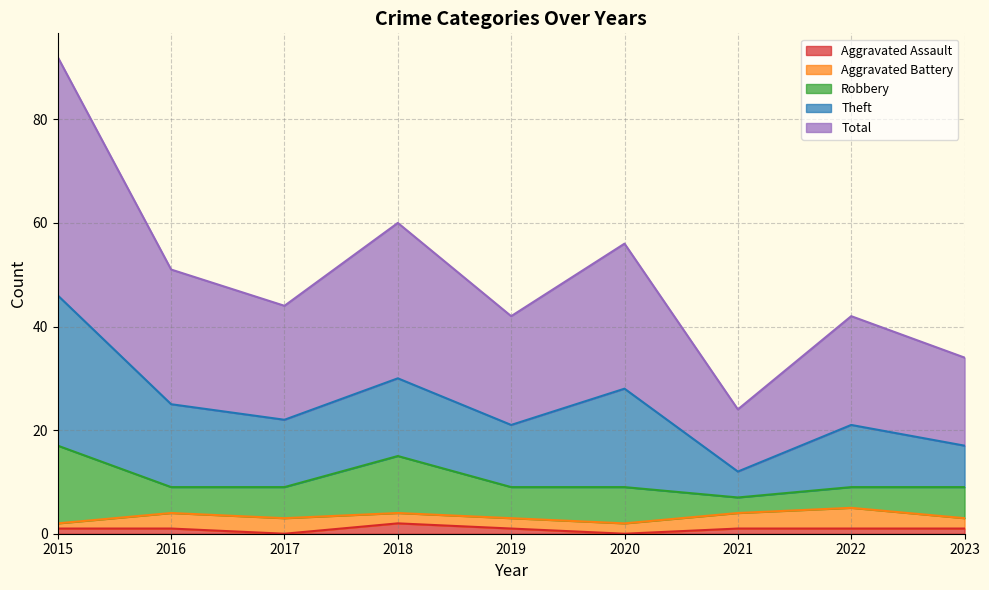

How many data points in Robbery are above 6?

3